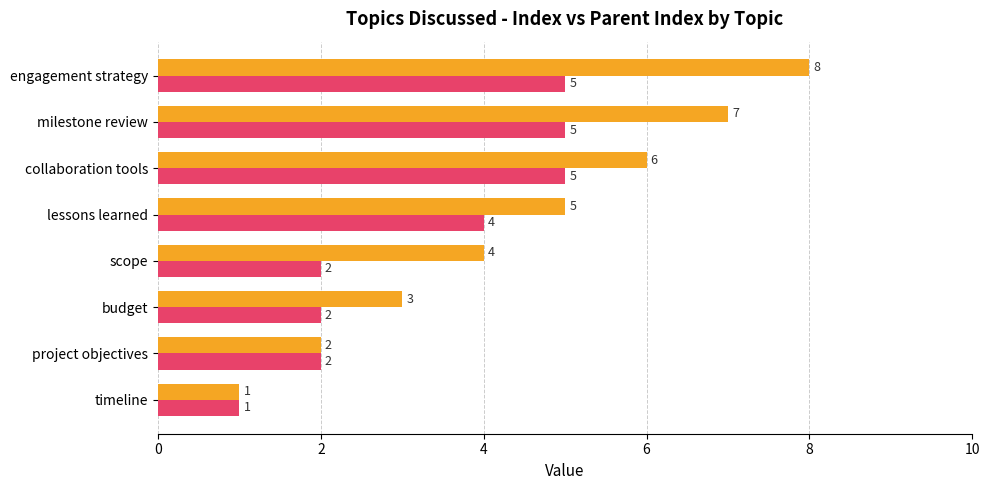

What is the value of the _index bar at the 7th from the left?

7